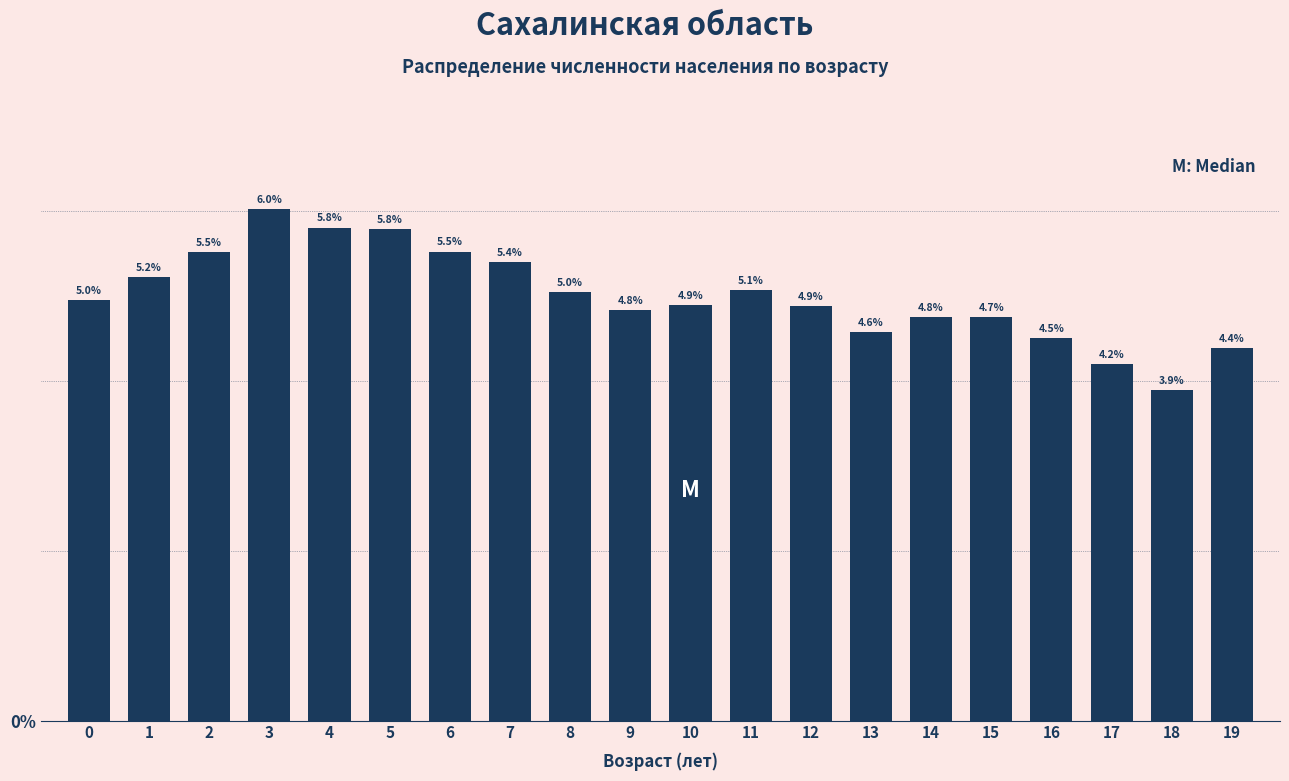

Reading left to right, transcribe all the data shown in this chart.

5.0	5.2	5.5	6.0	5.8	5.8	5.5	5.4	5.0	4.8	4.9	5.1	4.9	4.6	4.8	4.7	4.5	4.2	3.9	4.4